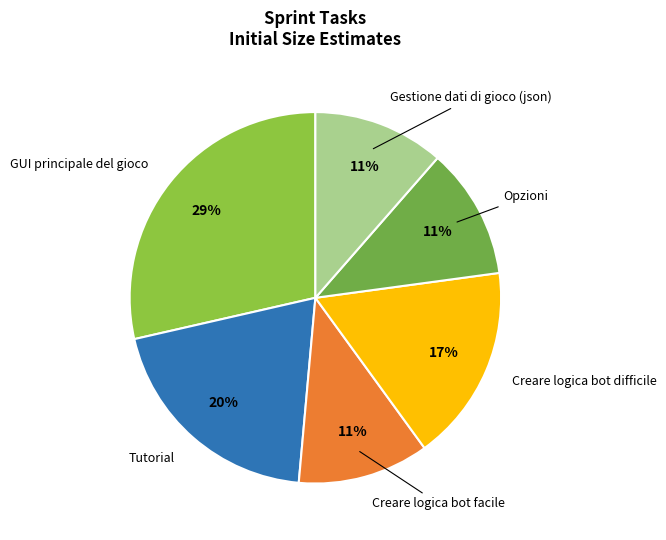

How many slices are in this pie chart?

6